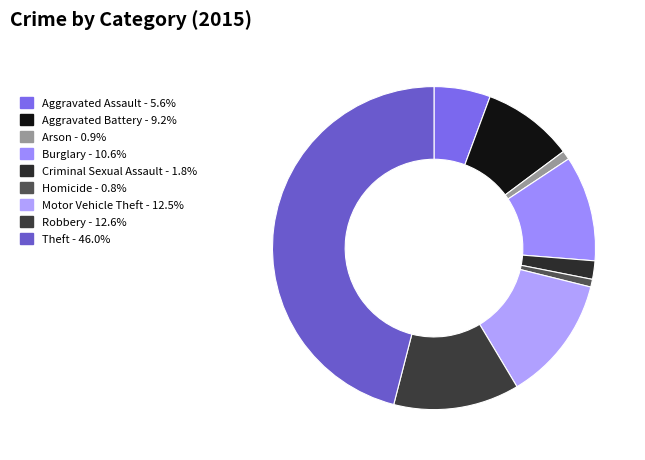

True or false: Aggravated Battery accounts for 9% of the total.

True